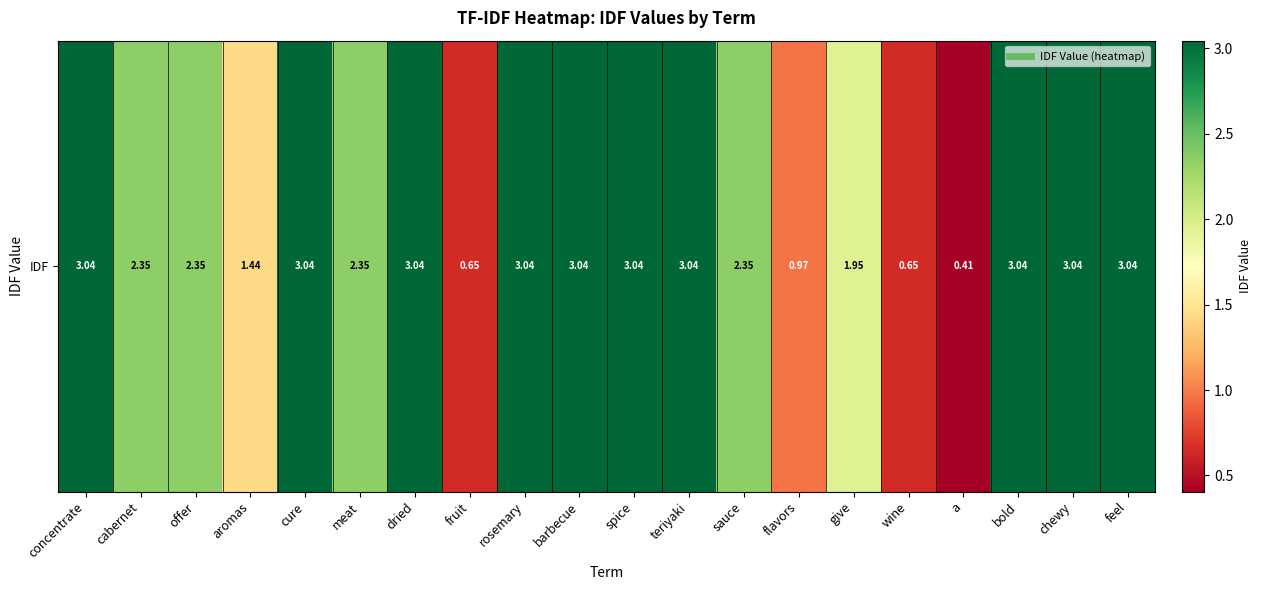

What is the ratio of the value at wine to the value at concentrate?

0.2